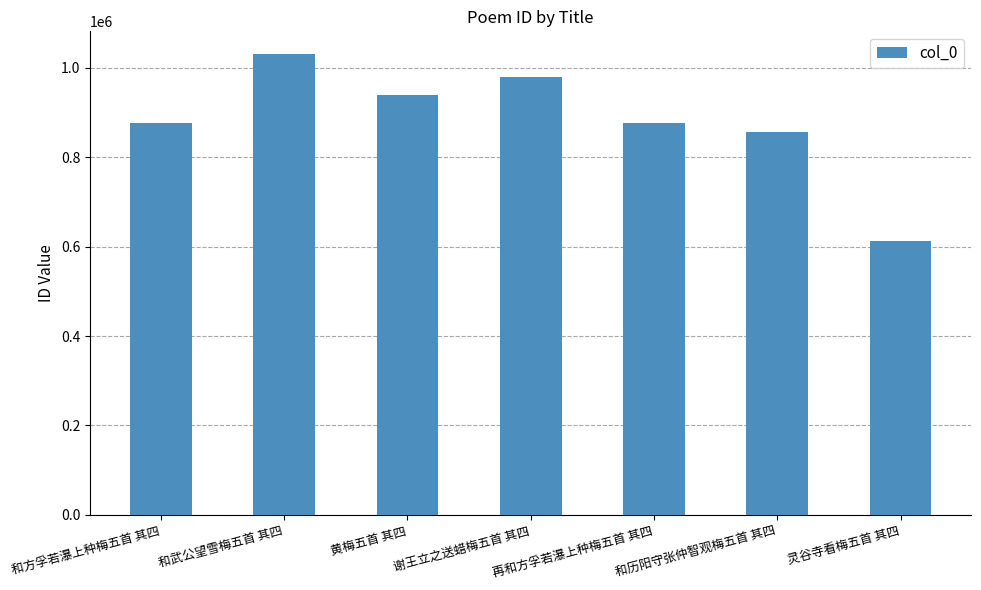

What is the sum of the values at 和武公望雪梅五首 其四 and 和方孚若瀑上种梅五首 其四?

1906627